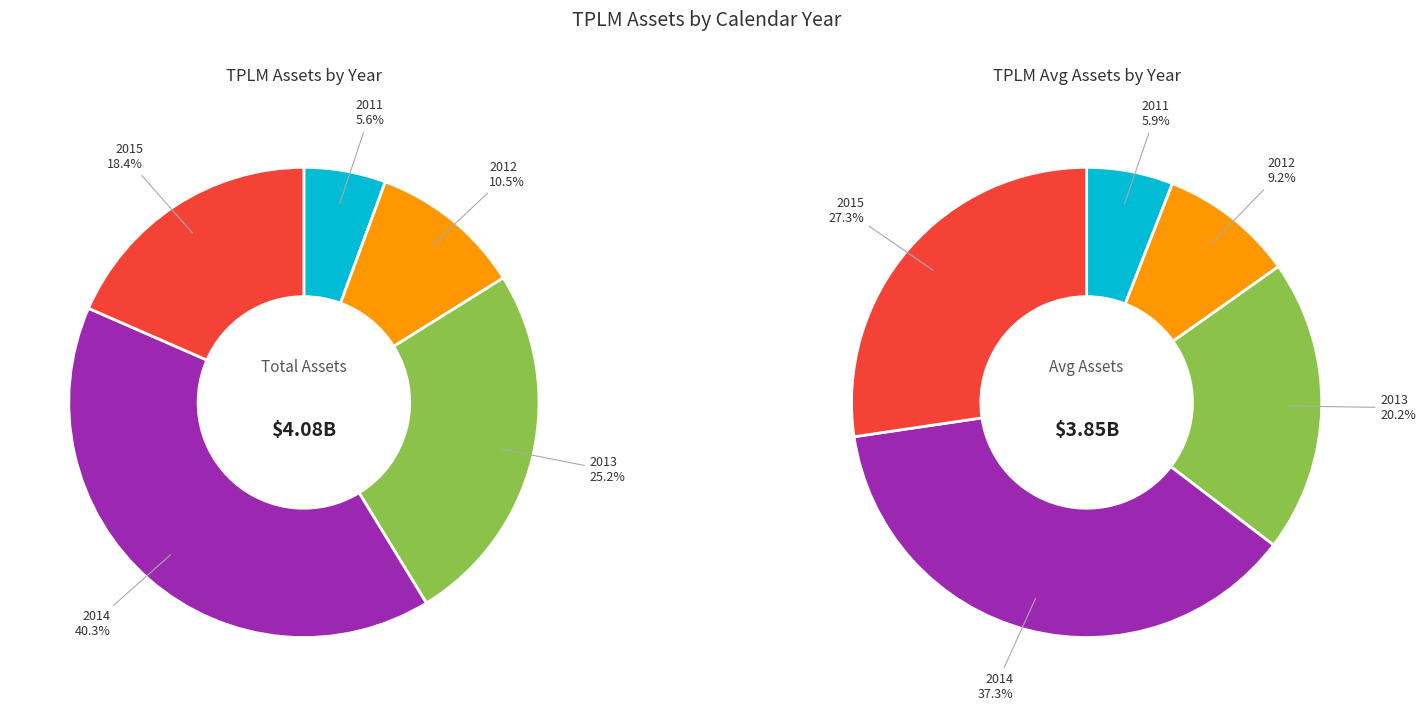

To the nearest percent, what is the difference between the largest and smallest slice percentages?

31%